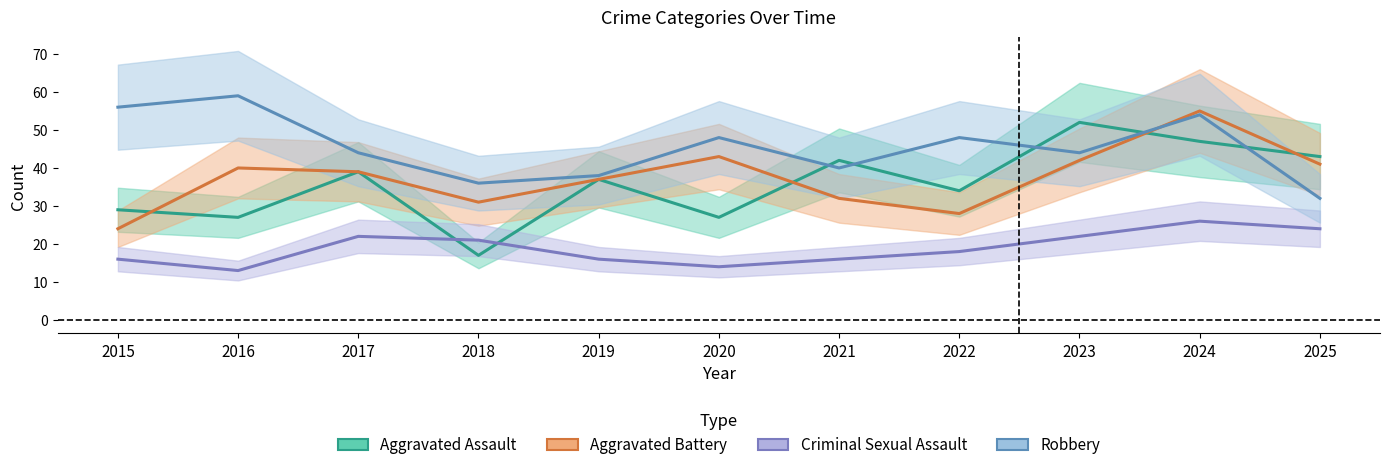

What are all the series names shown in the legend?

Aggravated Assault, Aggravated Battery, Criminal Sexual Assault, Robbery